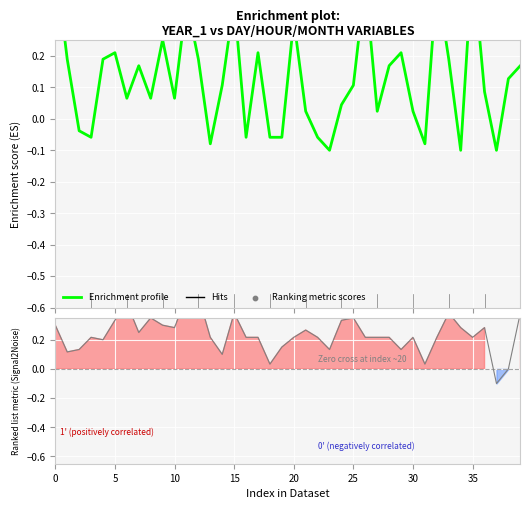

Which series contains the highest Y value?

Enrichment profile